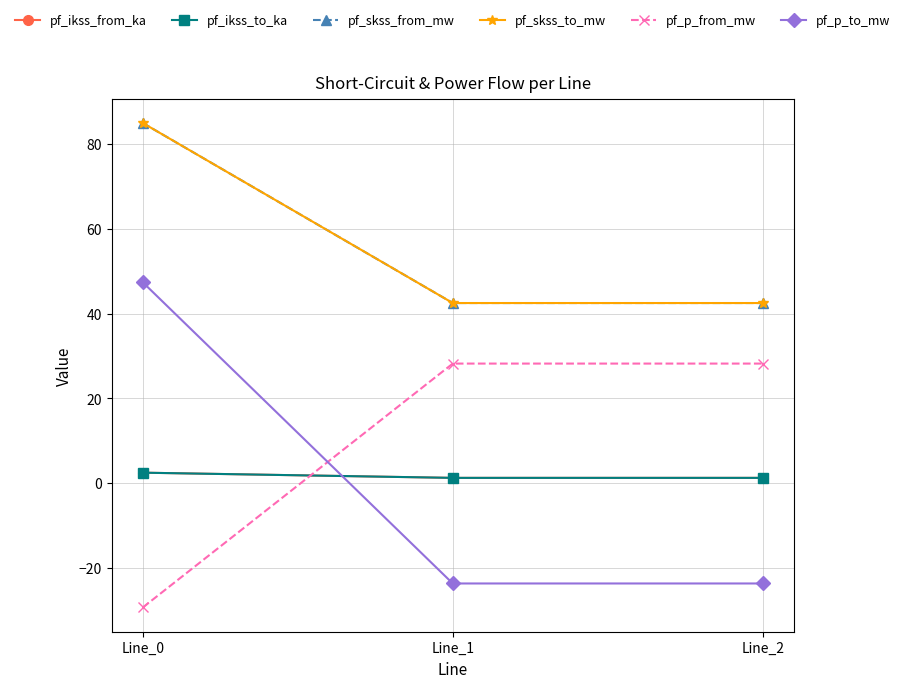

Reading left to right, extract all data points from this chart.

pf_ikss_from_ka: Line_0=2.5	Line_1=1.2	Line_2=1.2
pf_ikss_to_ka: Line_0=2.5	Line_1=1.2	Line_2=1.2
pf_skss_from_mw: Line_0=85.0	Line_1=42.5	Line_2=42.5
pf_skss_to_mw: Line_0=85.0	Line_1=42.5	Line_2=42.5
pf_p_from_mw: Line_0=-29.4	Line_1=28.2	Line_2=28.2
pf_p_to_mw: Line_0=47.4	Line_1=-23.7	Line_2=-23.7